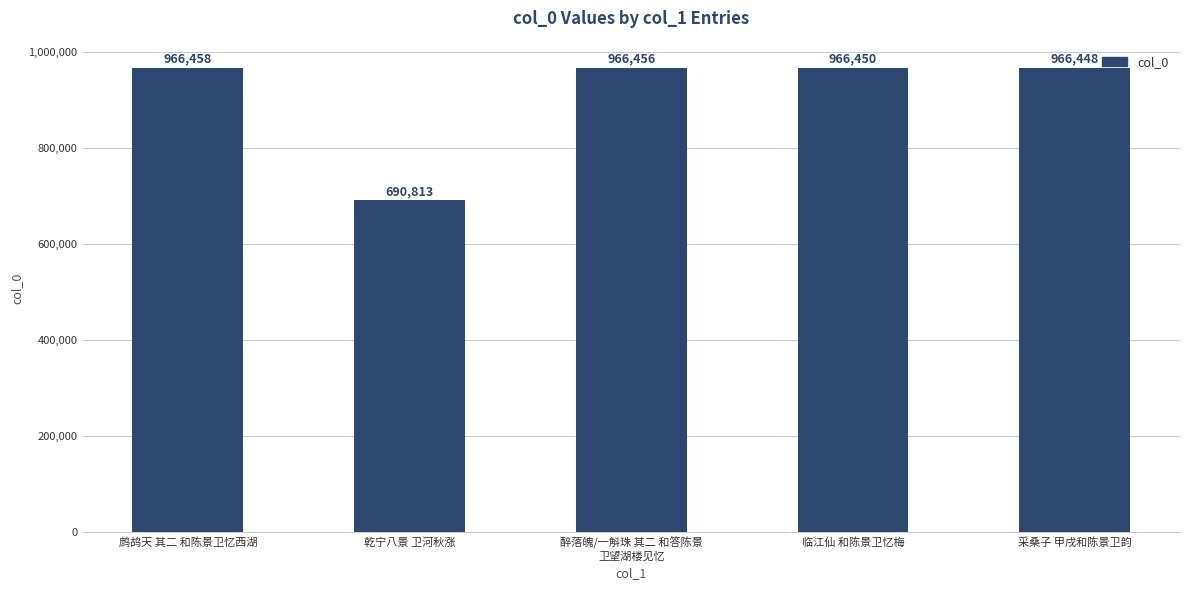

The chart shows a value of 966458 at 鹧鸪天 其二 和陈景卫忆西湖. True or false?

True